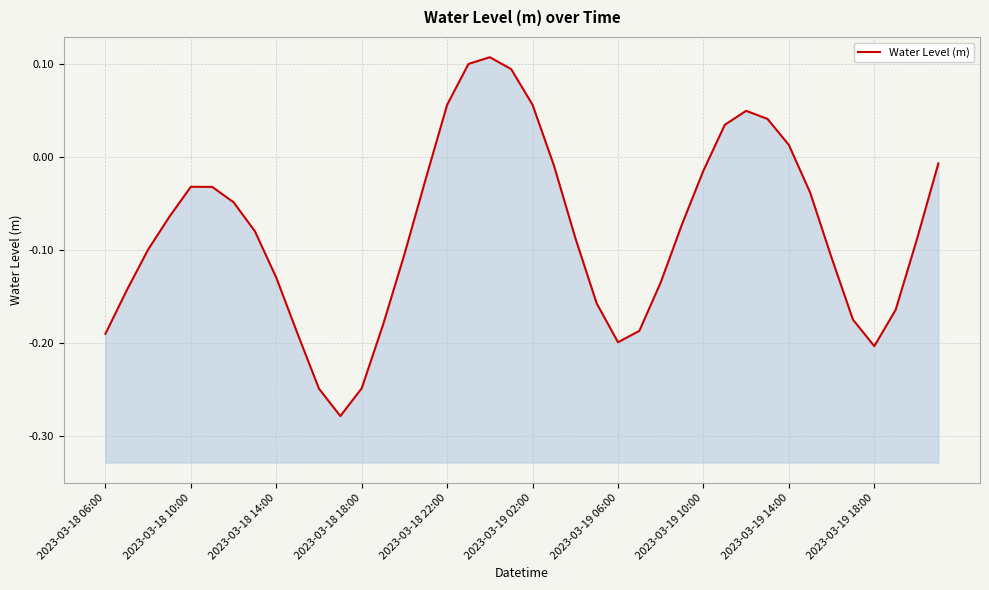

How many interior local valleys (lower than both neighbors) does the data have?

3